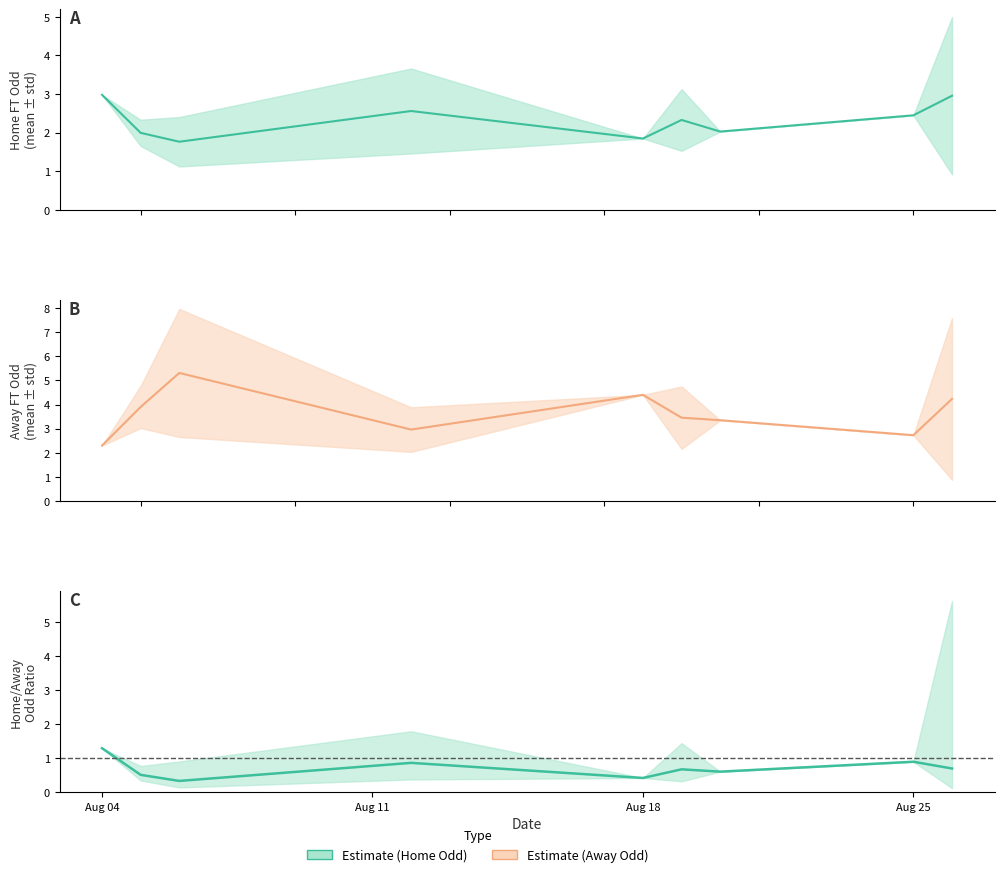

What is the spread (max minus min) of values at 15?

3.9